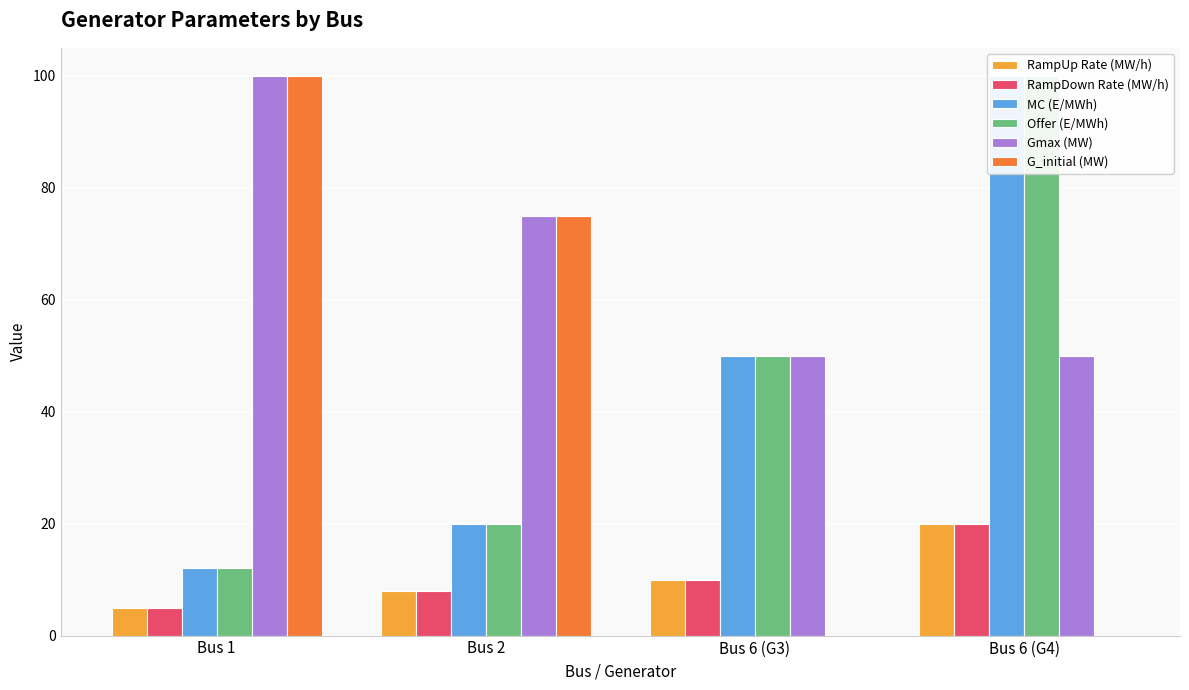

At which label is Gmax (MW) closest to 75?

Bus 2